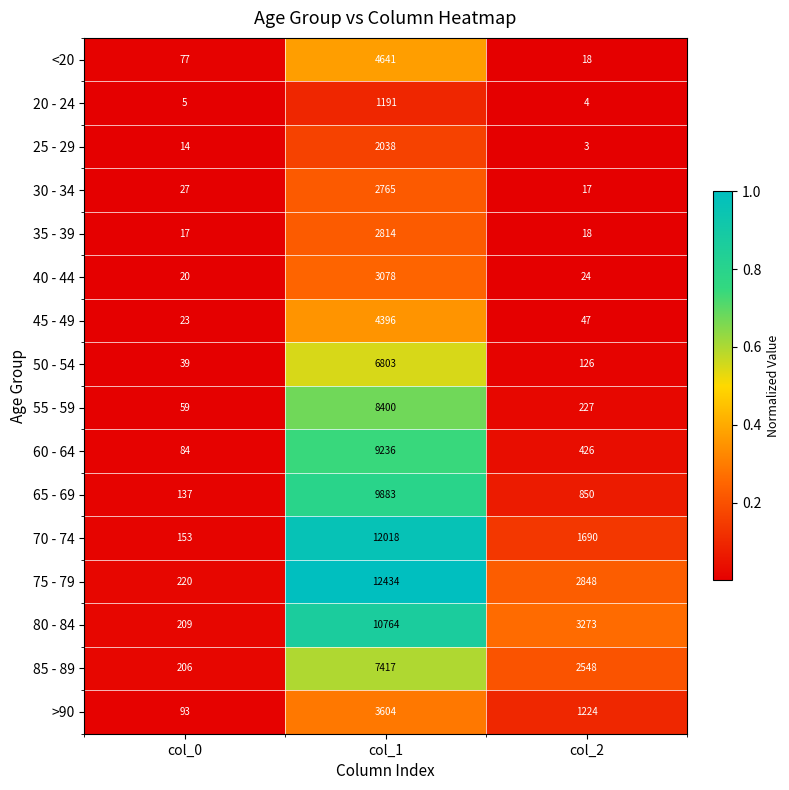

Which series has the largest total across all categories?

75 - 79